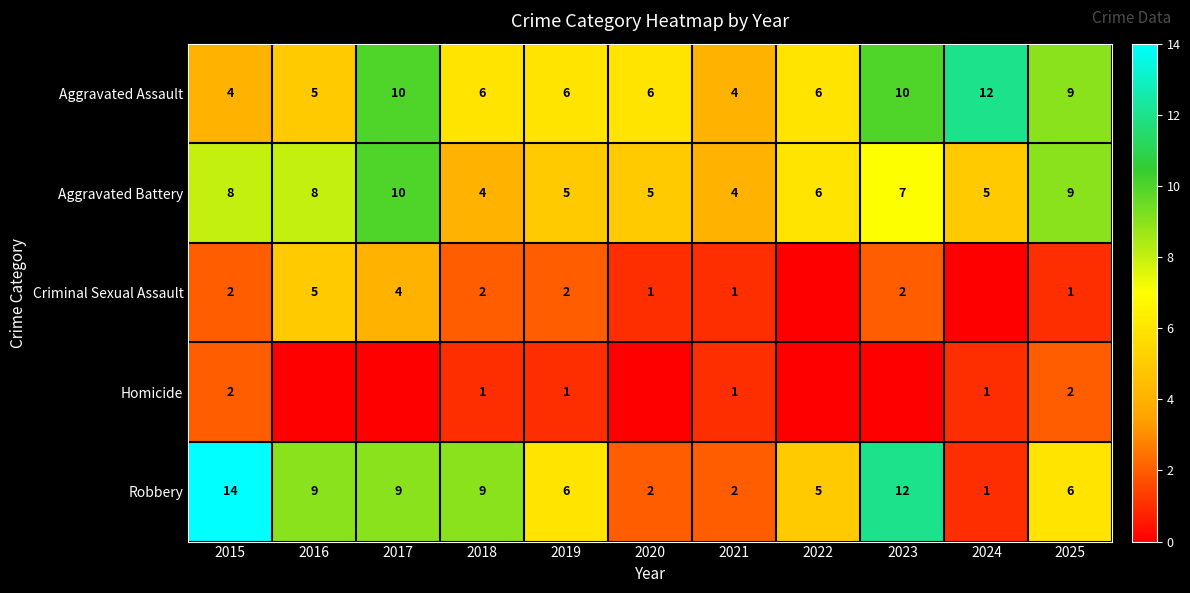

At how many categories does at least one series exceed 5?

10